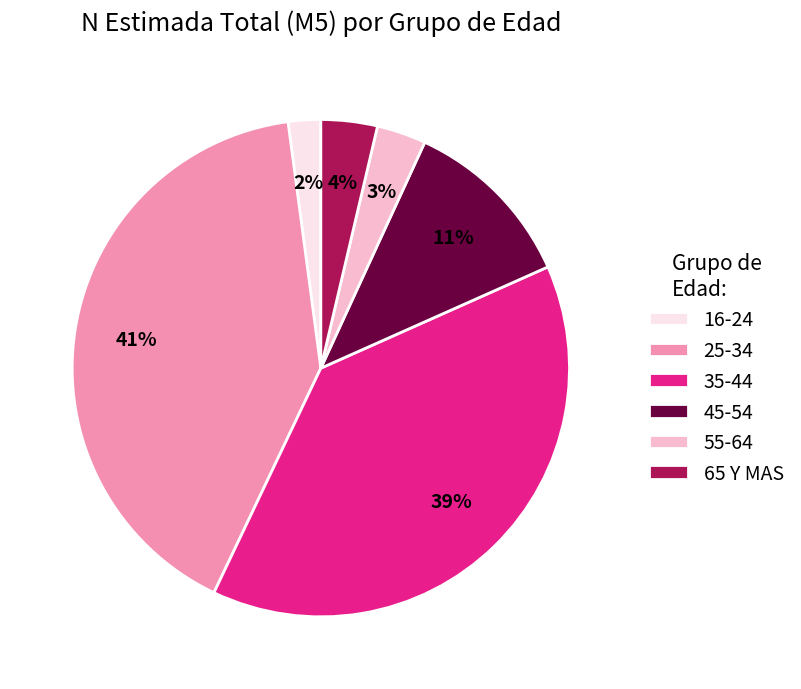

Do 25-34 and 65 Y MAS together represent more than half of the pie?

No